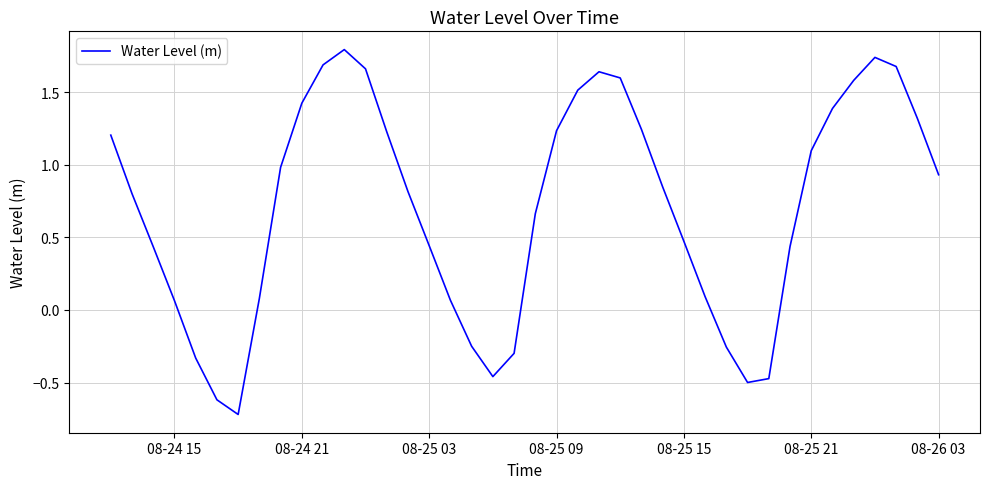

What is the maximum value shown in the chart?

1.8